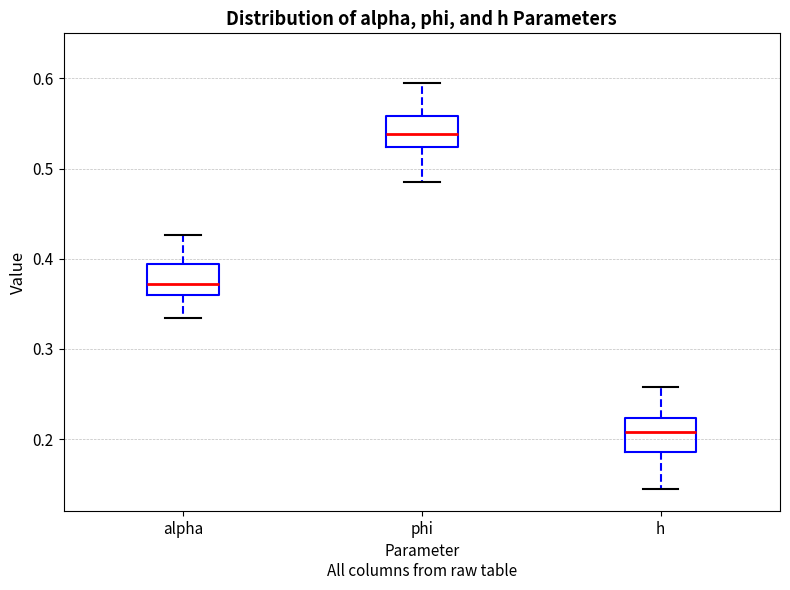

Which box's median line is the lowest?

h